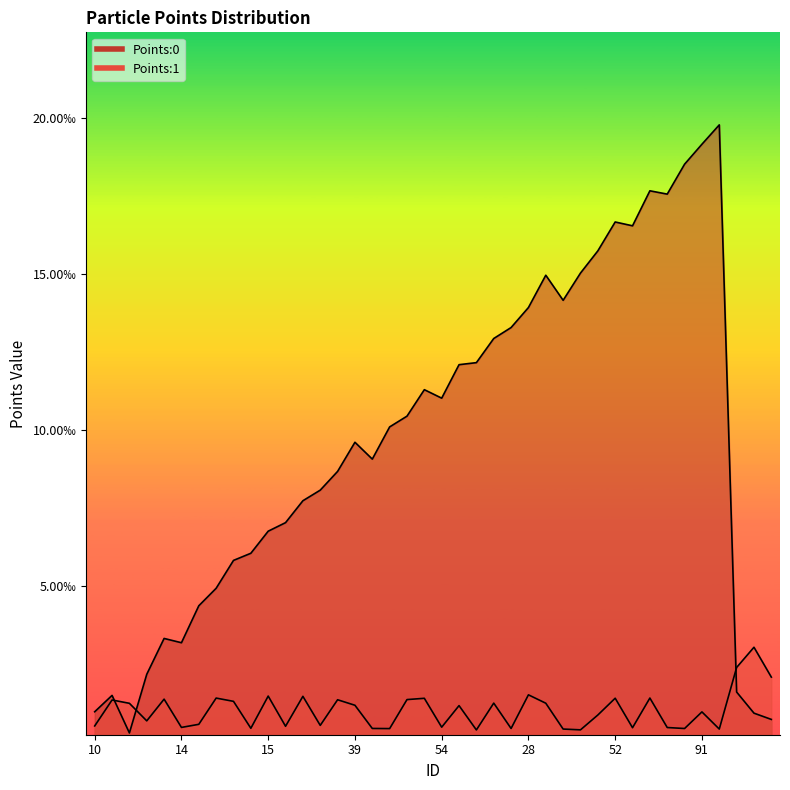

What is the label of the 21st point from the right?

41